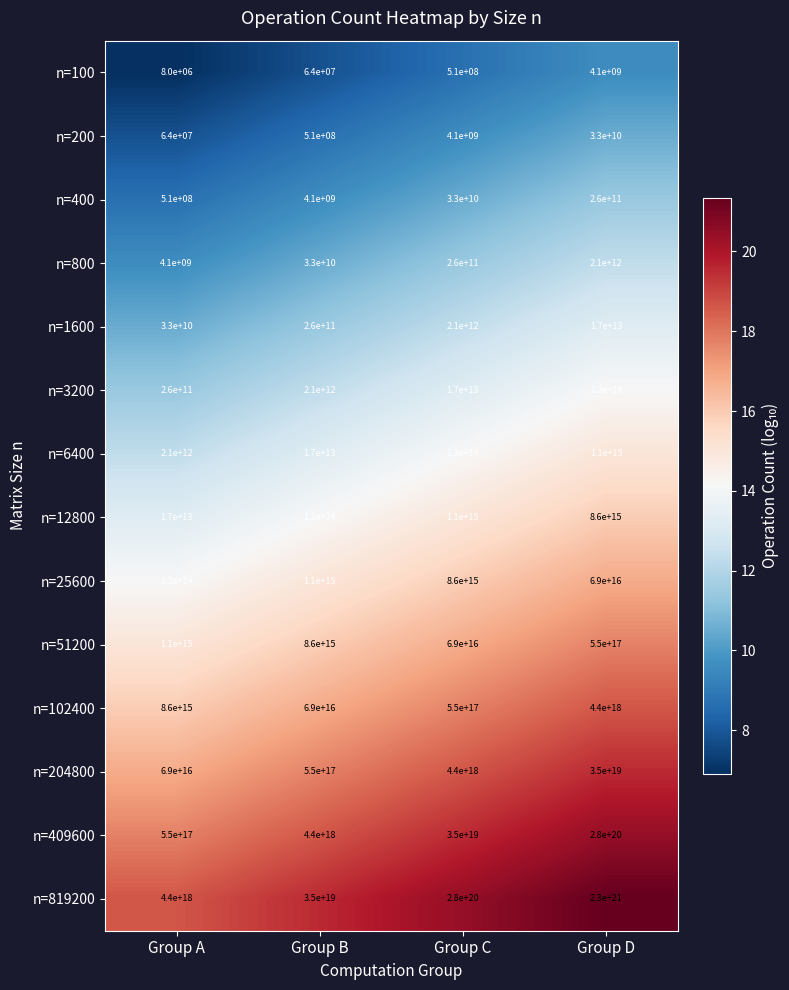

At Group A, list the series in order from smallest to largest.

n=100, n=200, n=400, n=800, n=1600, n=3200, n=6400, n=12800, n=25600, n=51200, n=102400, n=204800, n=409600, n=819200